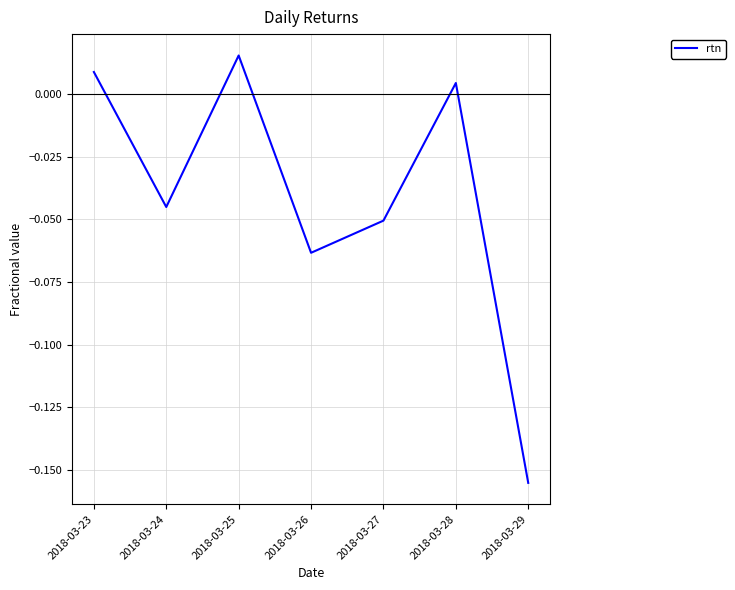

List the labels in order of value, smallest first.

2018-03-29, 2018-03-26, 2018-03-27, 2018-03-24, 2018-03-28, 2018-03-23, 2018-03-25